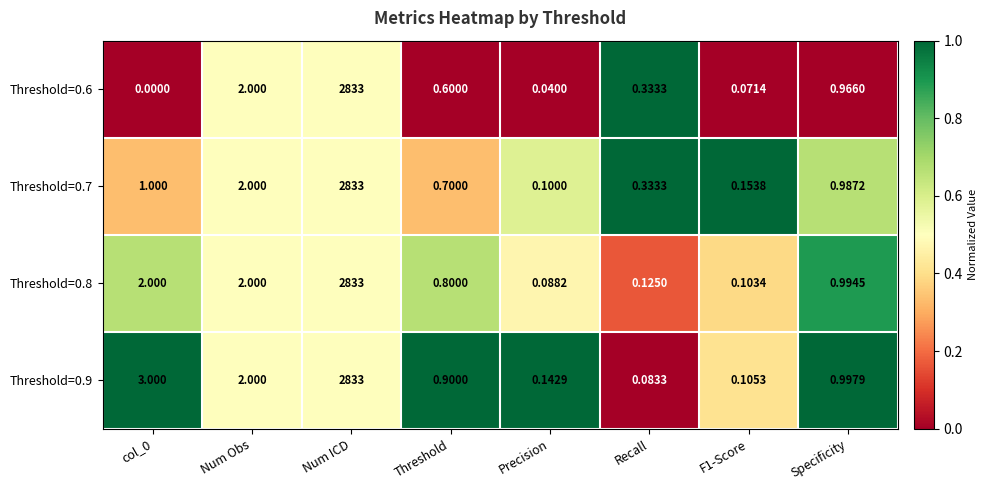

At which label is Threshold=0.7 closest to 1416?

Num Obs